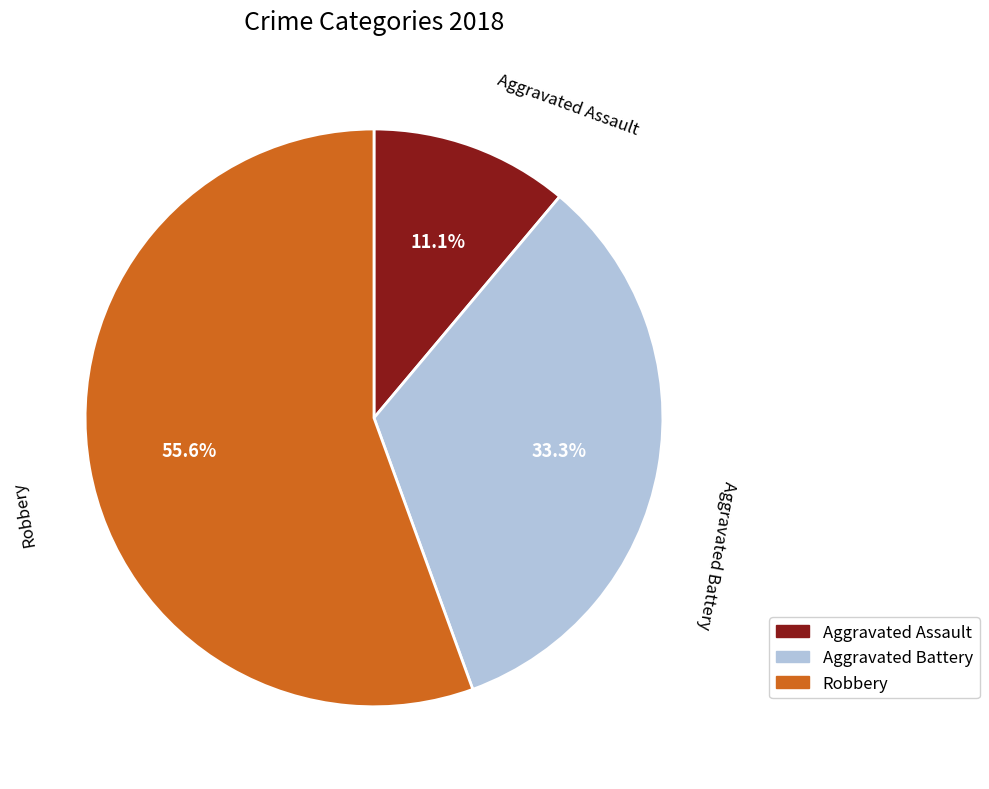

Combined, what portion of the pie is Robbery and Aggravated Assault?

66.7%